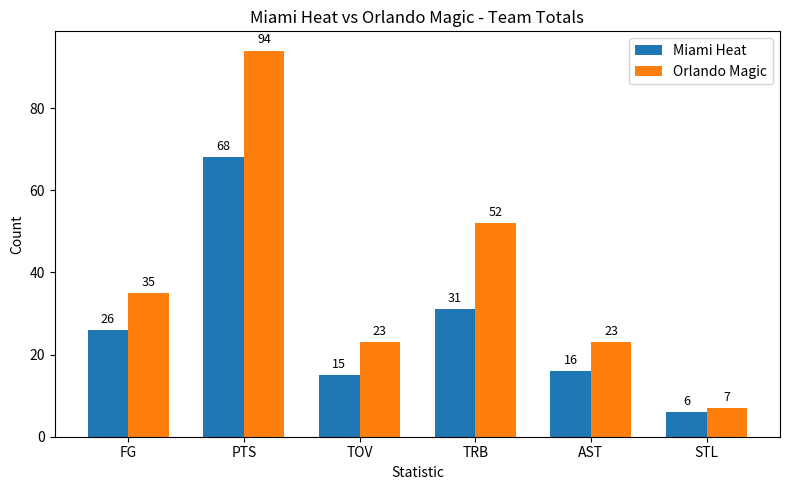

What is the sum of the Miami Heat values at PTS and TRB?

99